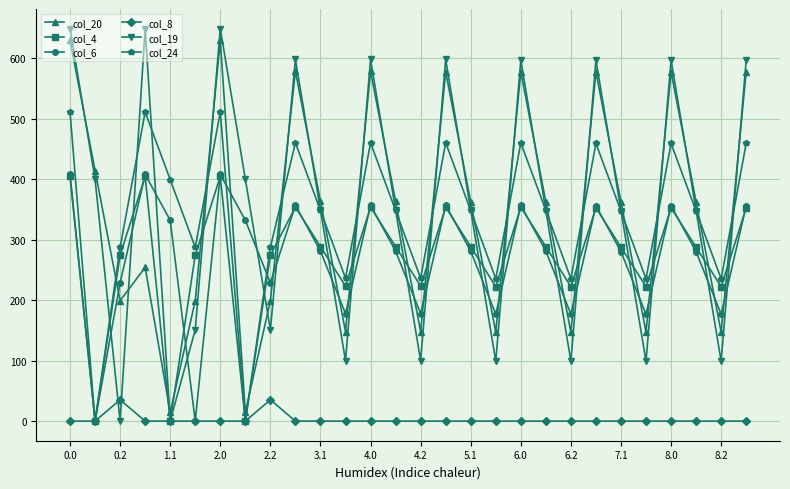

After their last crossing, which series has the higher values: col_6 or col_20?

col_20